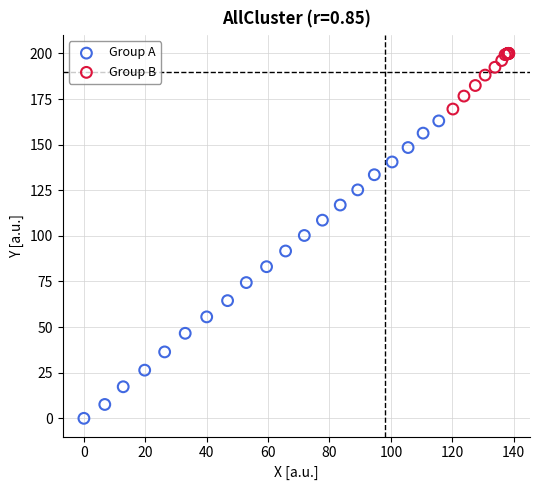

Which series has the widest spread of Y values?

Group A